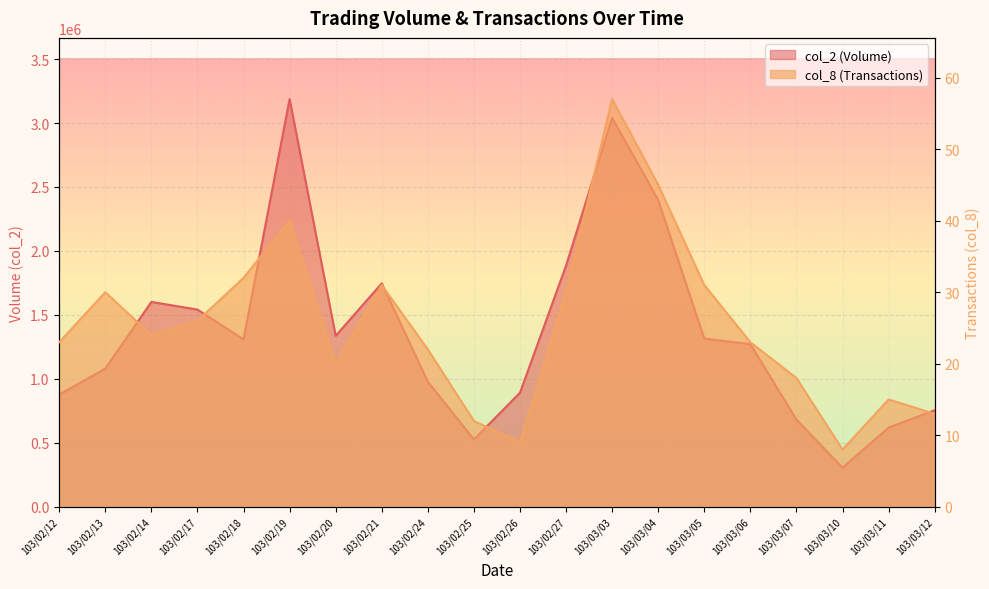

What is the label of the 12th point from the right?

103/02/24